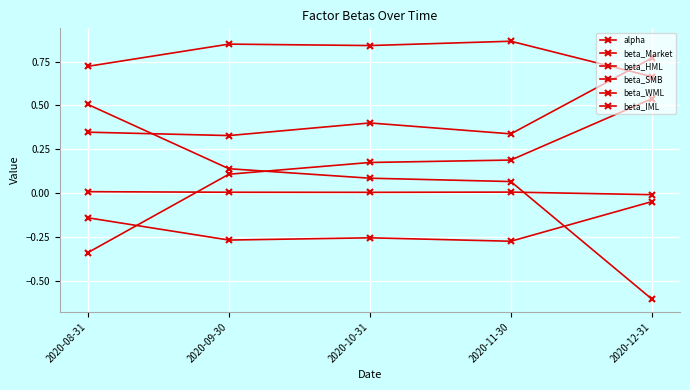

How many interior local peaks does the beta_WML series have?

1